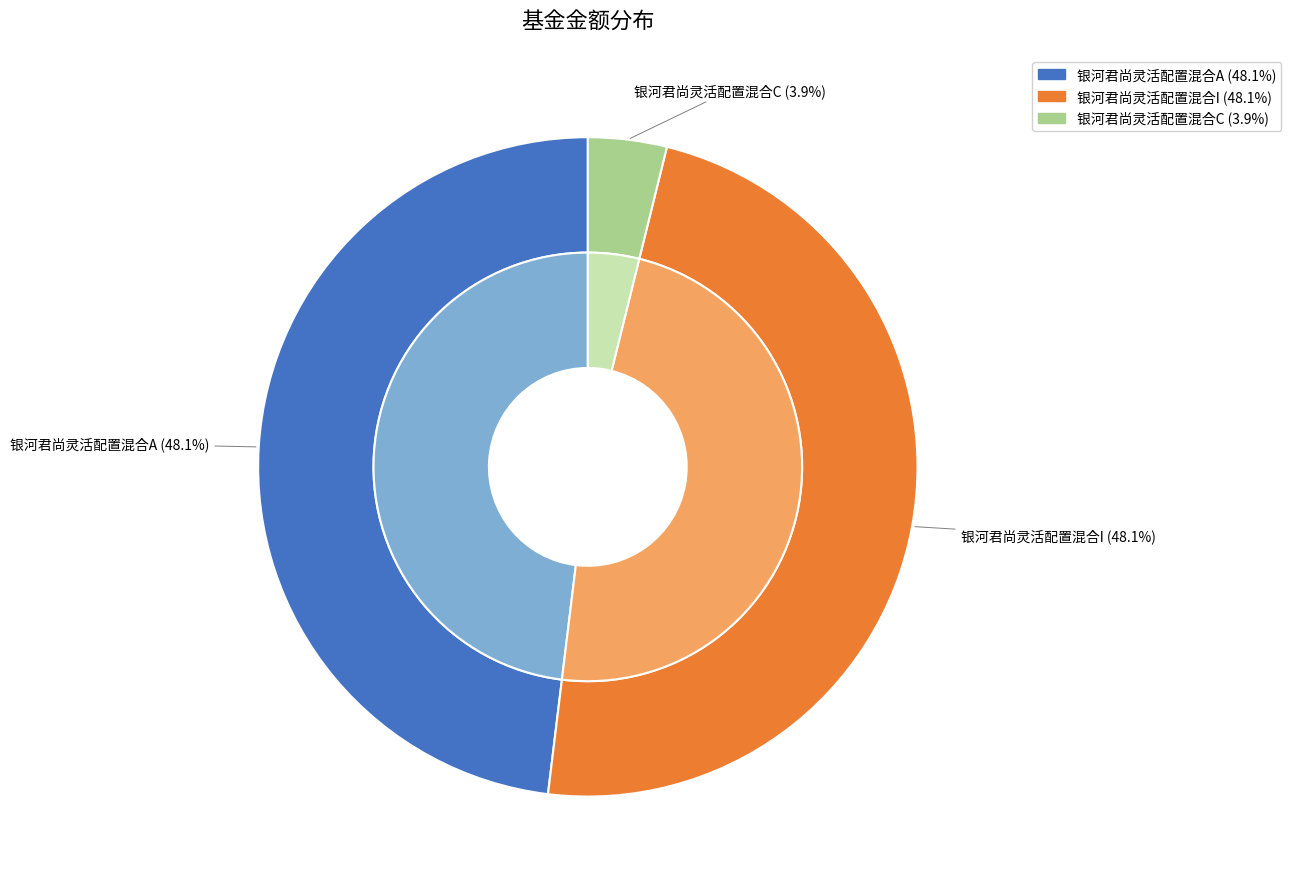

To the nearest percent, what is the difference between the largest and smallest slice percentages?

44%